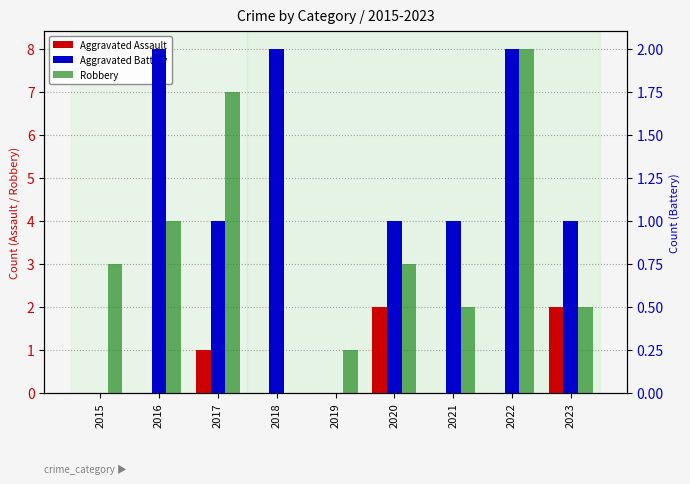

Which series has the largest range (max minus min)?

Robbery